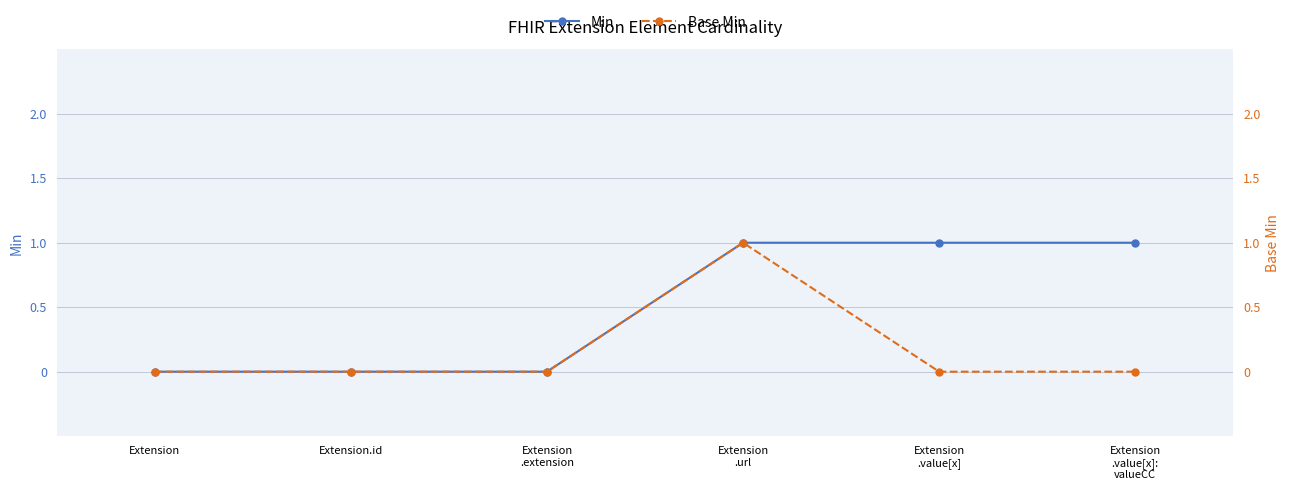

How many positive values does the Base Min series have?

1